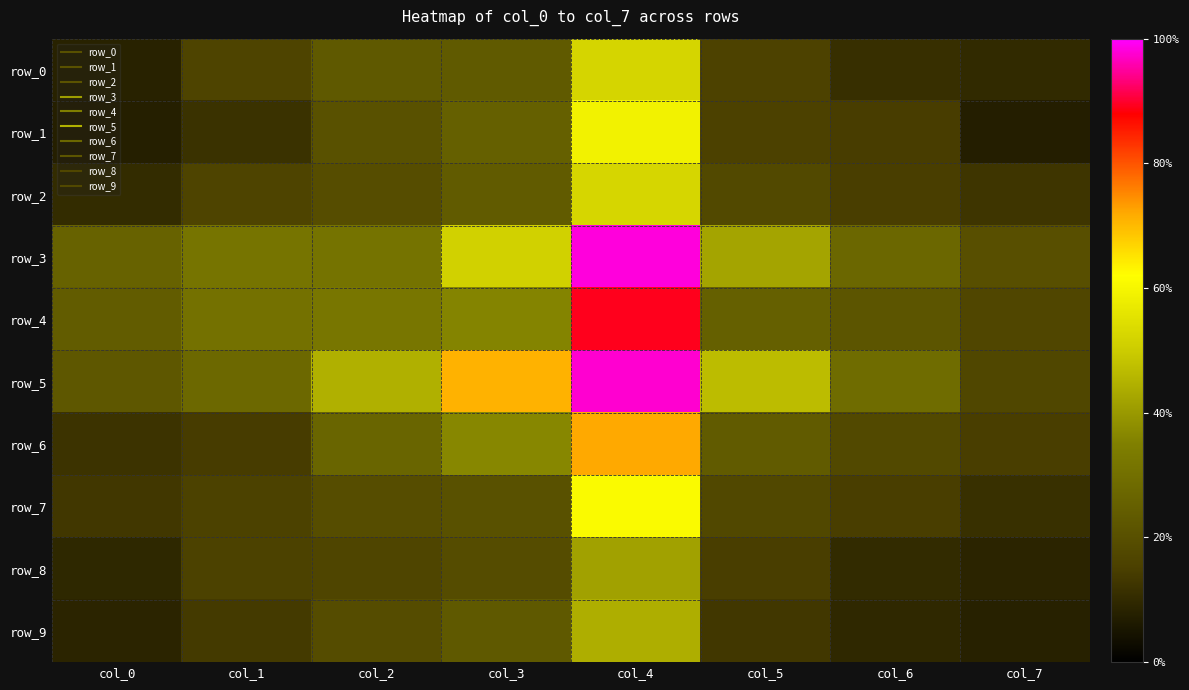

At which label is row_8 closest to 0?

col_7